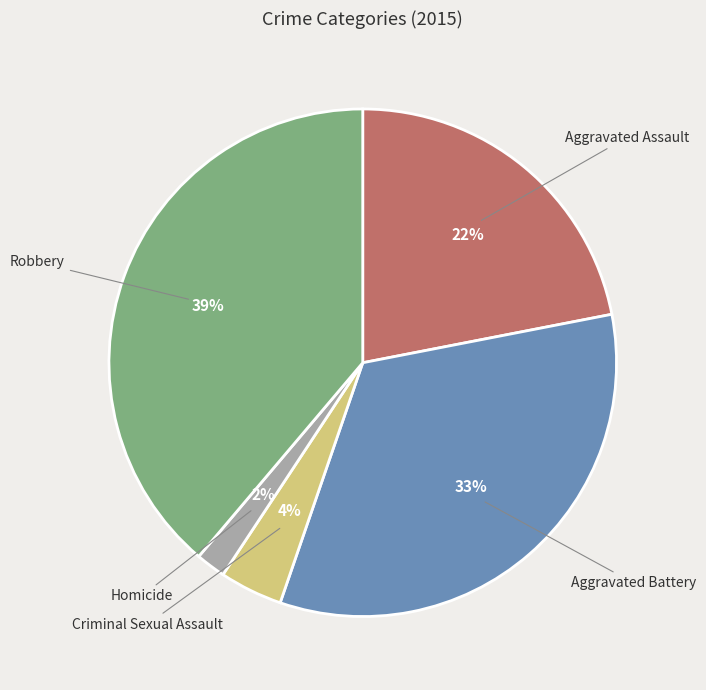

Is the sum of Criminal Sexual Assault and Robbery greater than half?

No